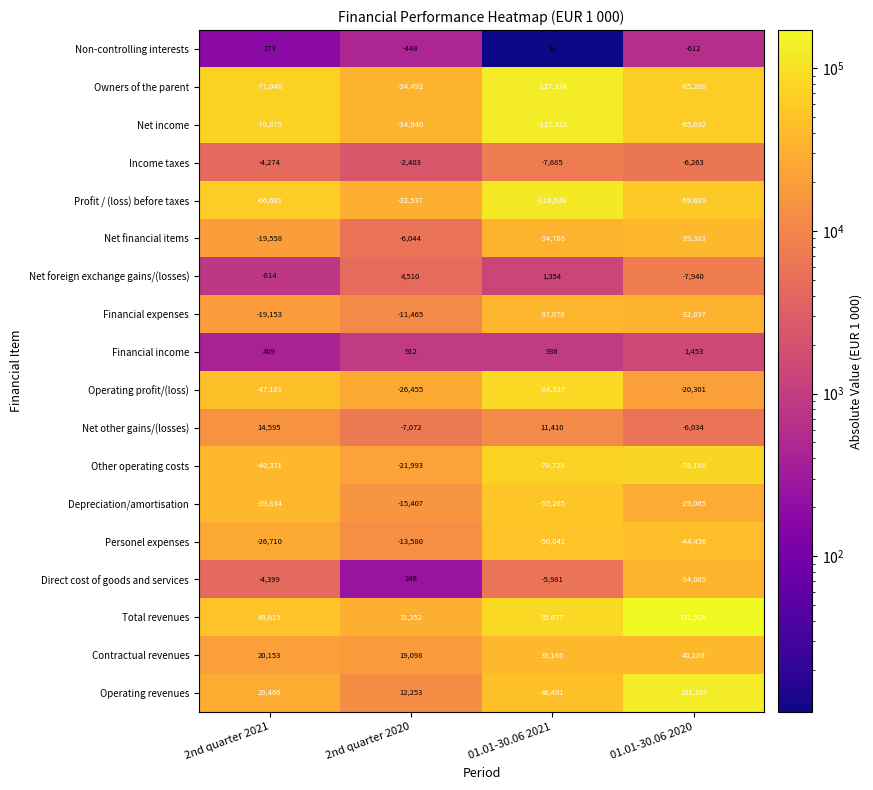

What is the maximum value for Net other gains/(losses)?

14595